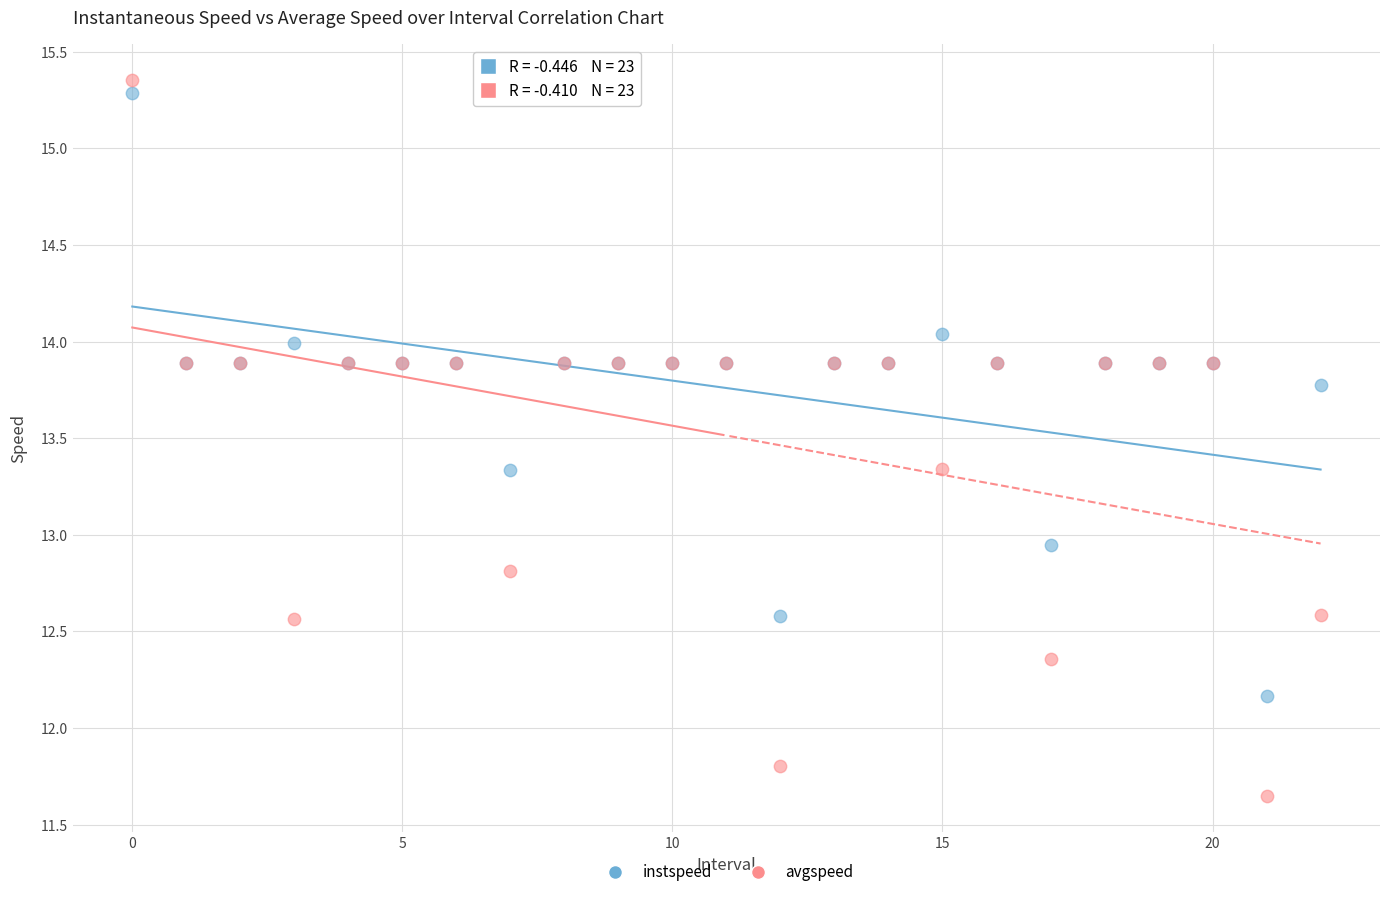

Which series has the largest Y range (max minus min)?

avgspeed